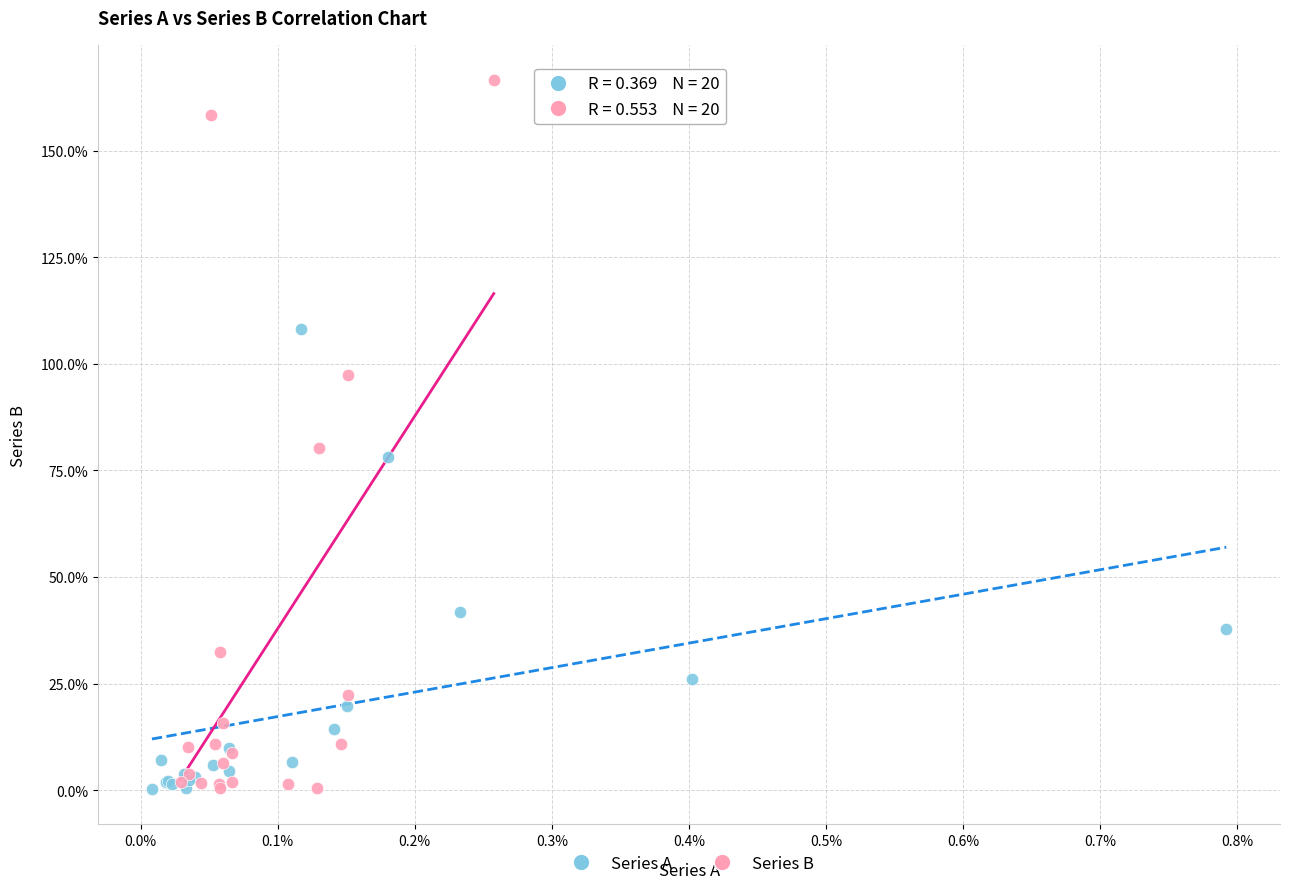

What are all the series names shown in the legend?

Series A, Series B